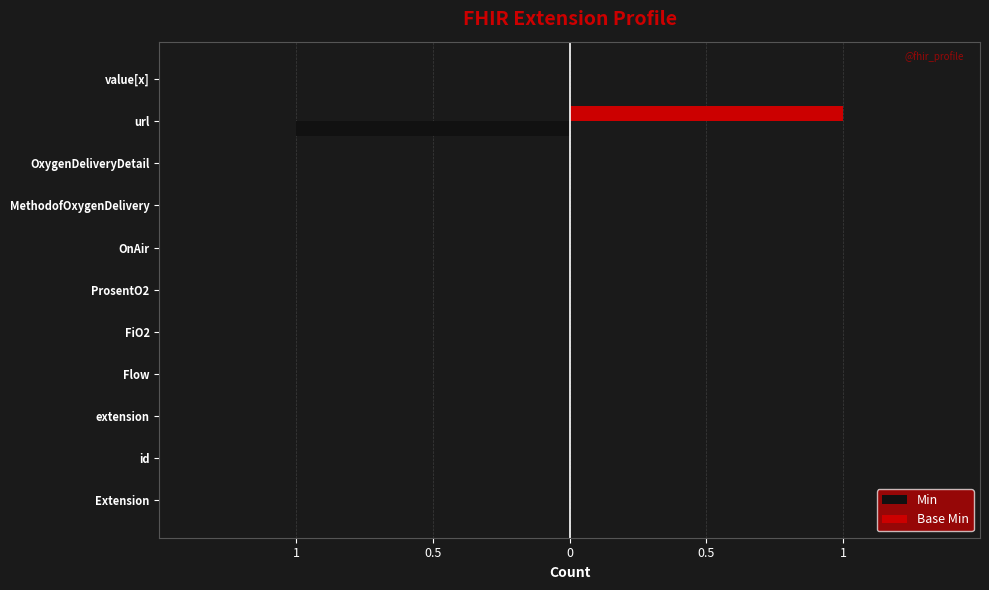

What is the greatest value displayed?

1